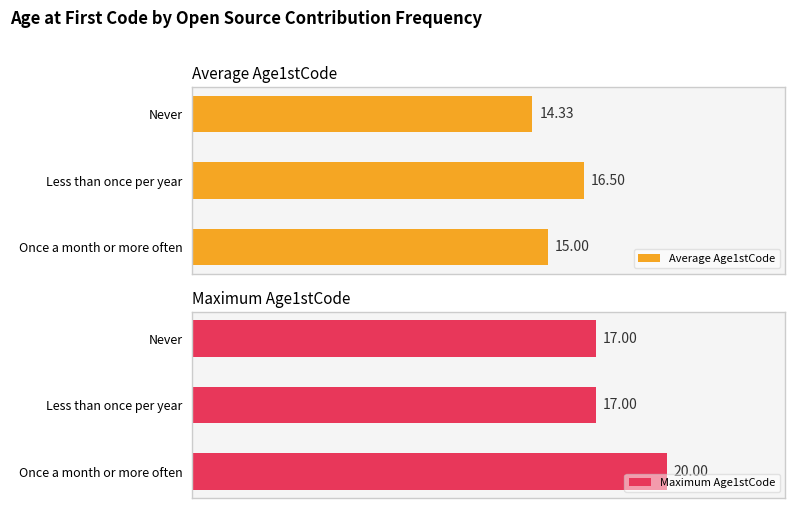

How many bars are there in each group?

2